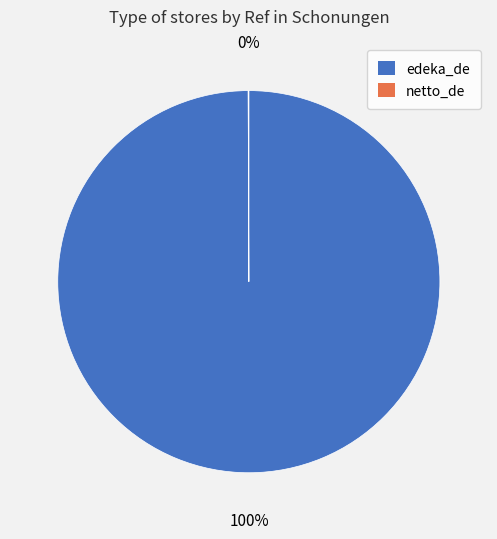

Which category accounts for the majority?

edeka_de